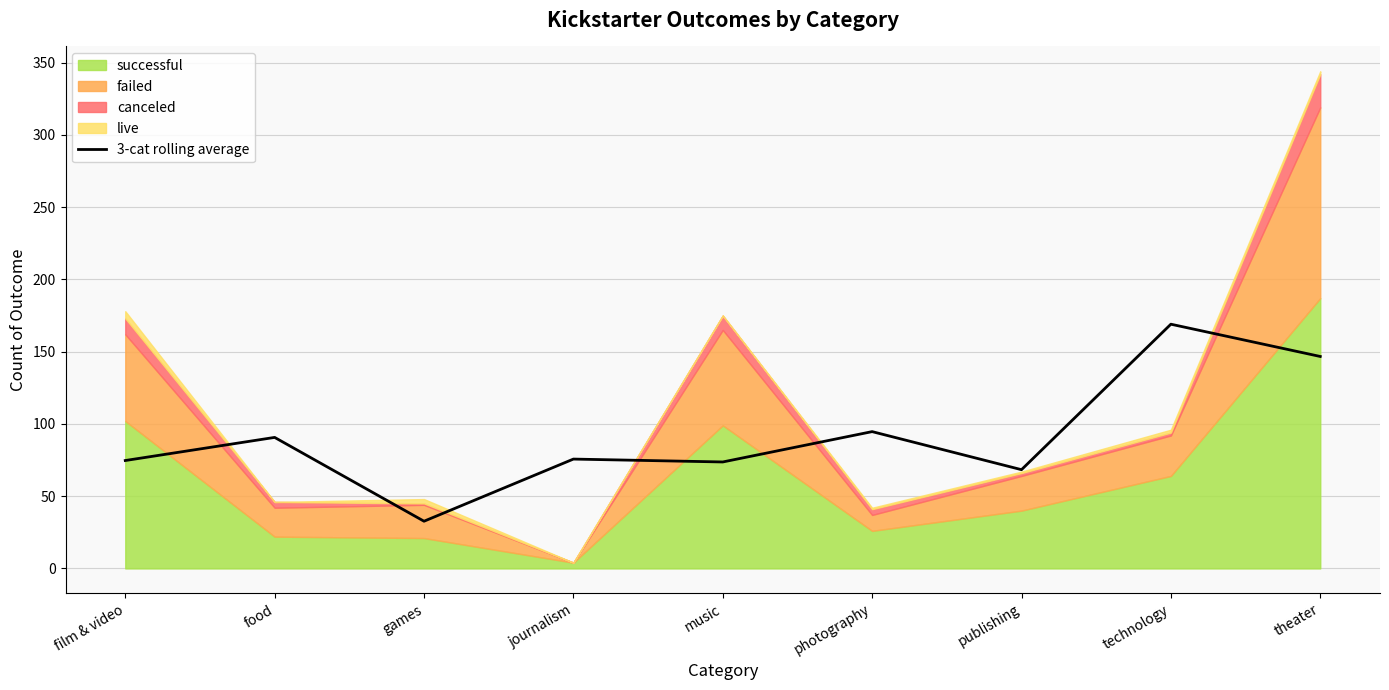

What is the average value?

91.8